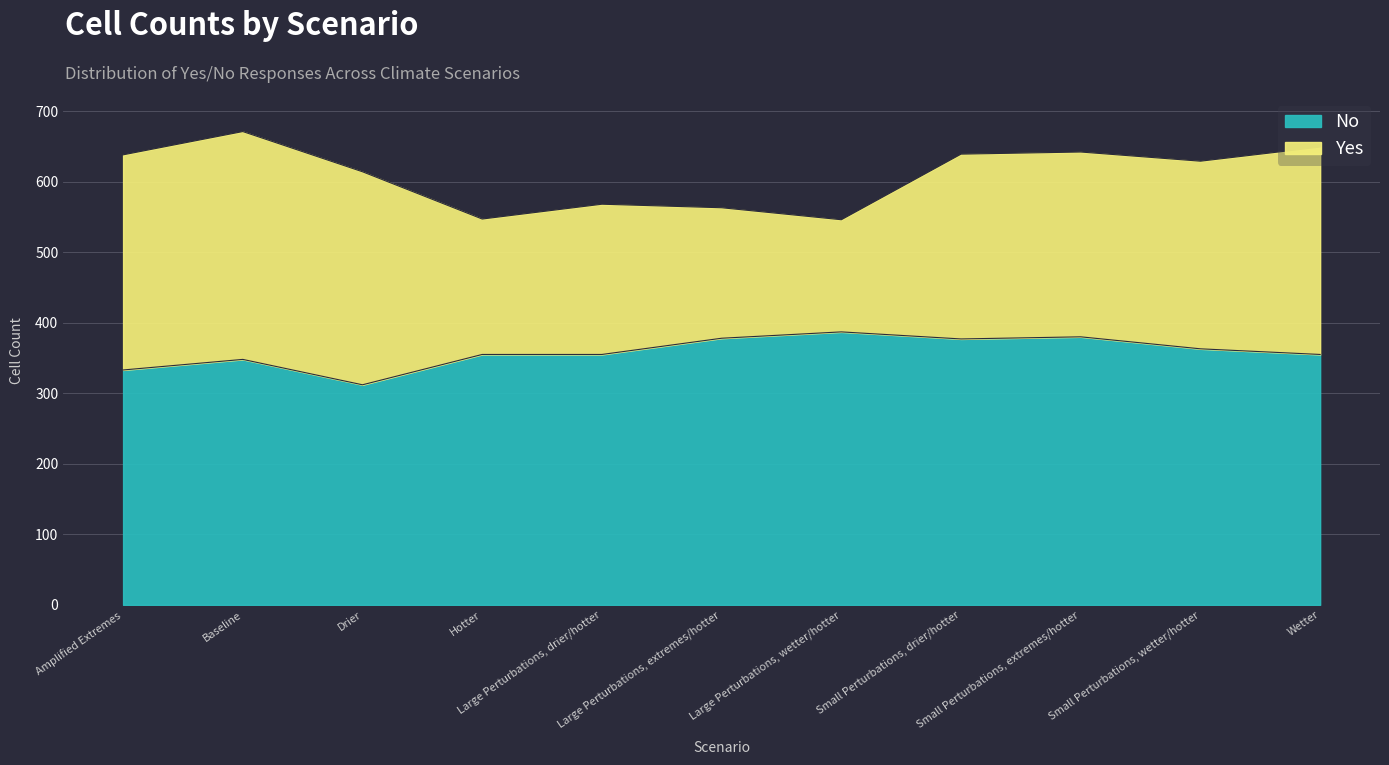

Reading right to left, list all the values displayed in this chart.

No: 355	363	380	377	387	378	355	355	312	348	333
TotalCells: 649	629	642	639	546	563	568	547	614	671	638